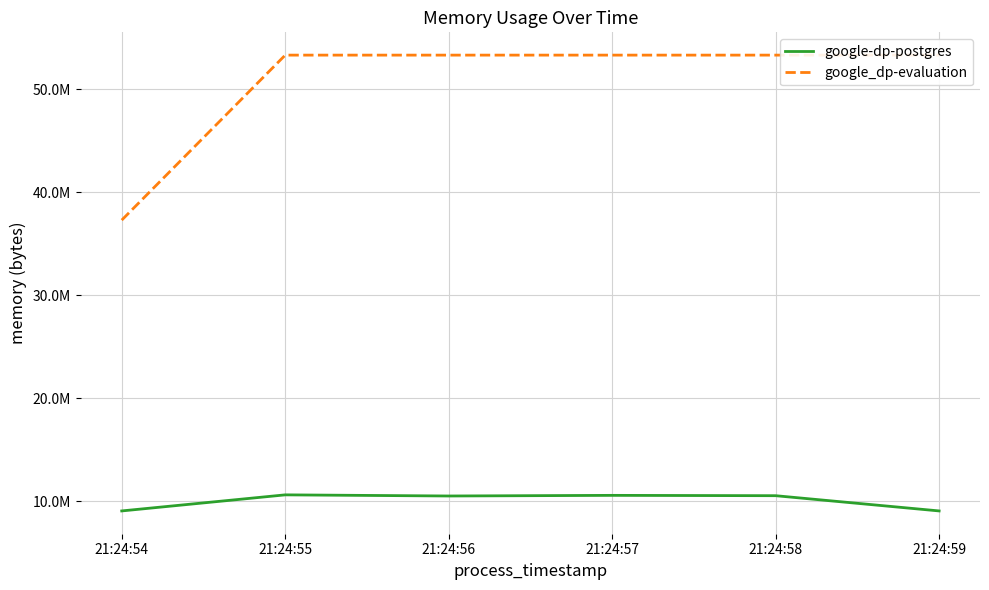

Reading right to left, what are all the values shown in this chart?

google-dp-postgres: 21:24:59=9048064	21:24:58=10526720	21:24:57=10559488	21:24:56=10498048	21:24:55=10608640	21:24:54=9048064
google_dp-evaluation: 21:24:59=53293056	21:24:58=53293056	21:24:57=53293056	21:24:56=53293056	21:24:55=53293056	21:24:54=37277696